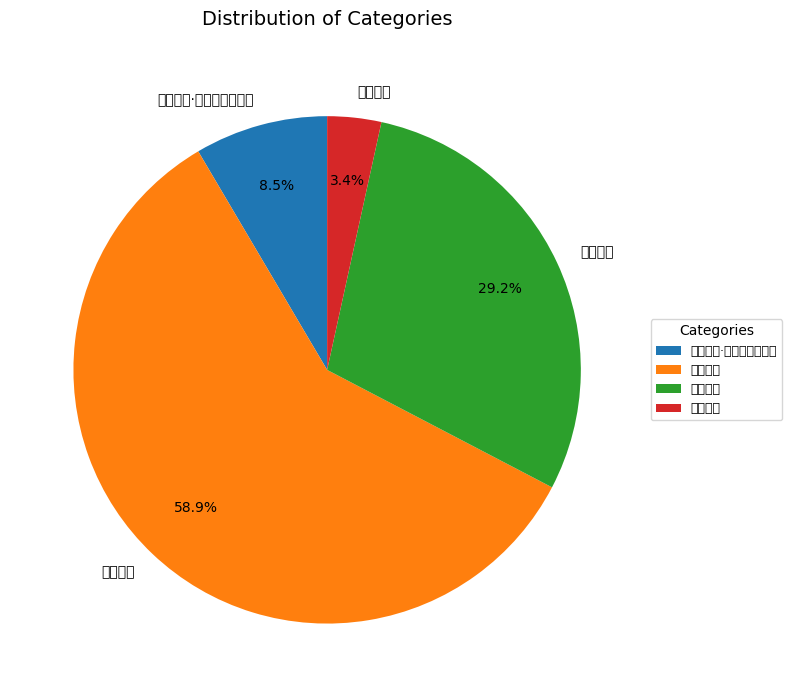

How many segments does this pie chart have?

4